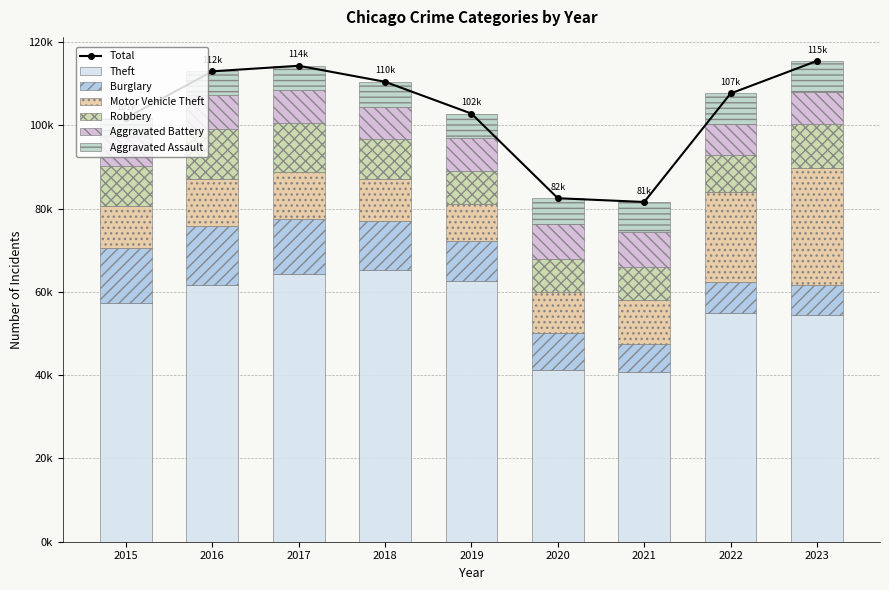

Between 2019 and 2020, which series saw the biggest shift?

Theft